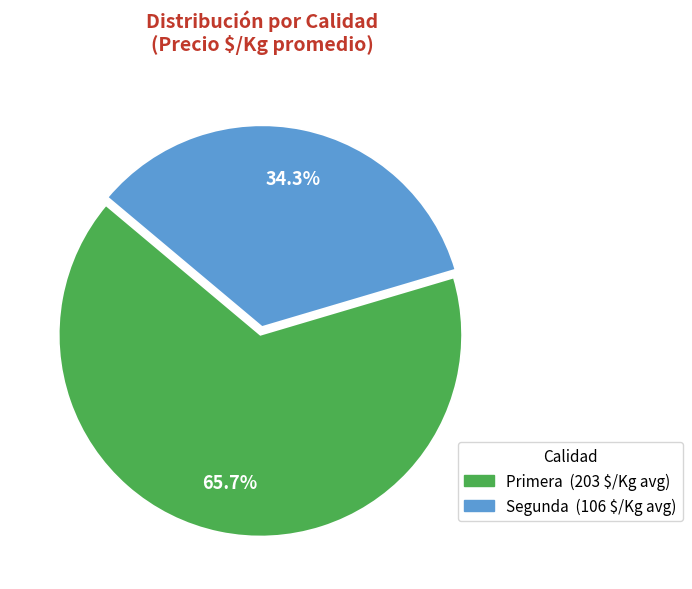

Does Segunda account for over 50% of the chart?

No